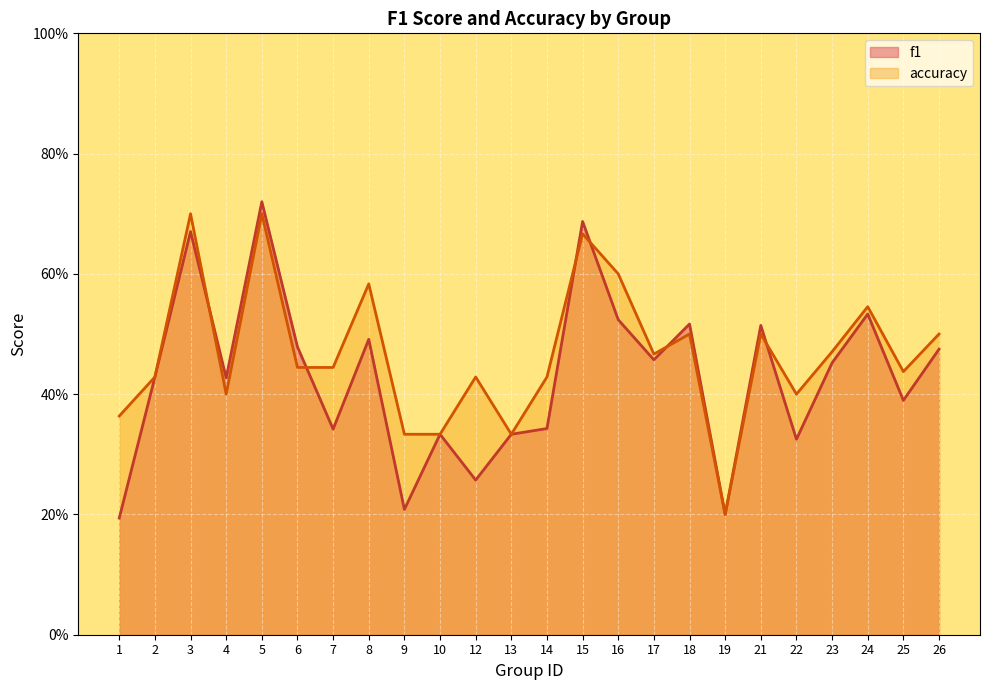

Between 26 and 3, which is larger?

3